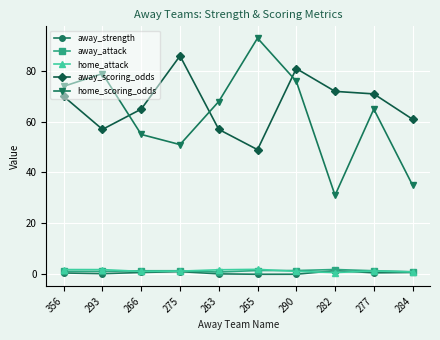

At which category is the sum across all series the highest?

290